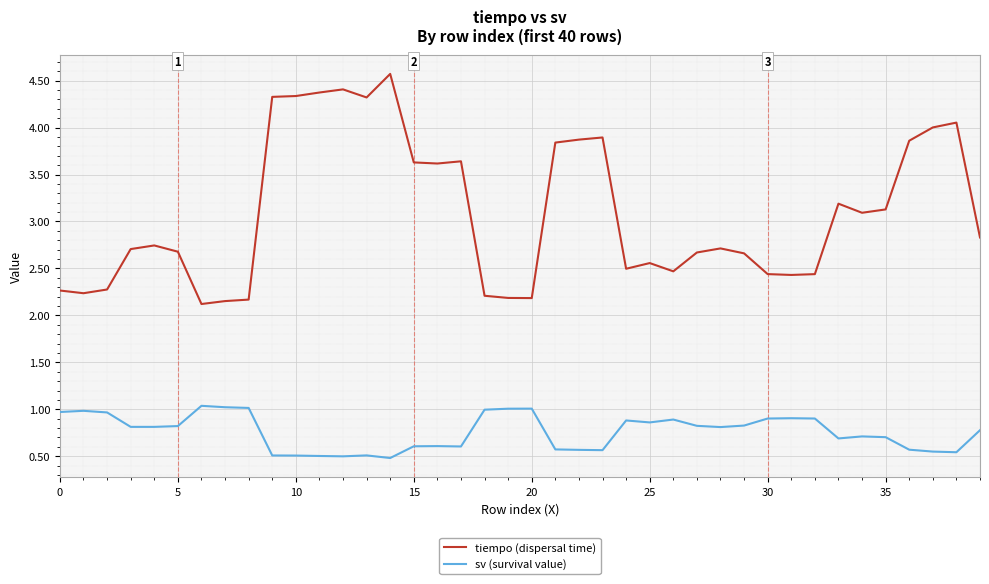

Which series has the largest range (max minus min)?

tiempo (dispersal time)